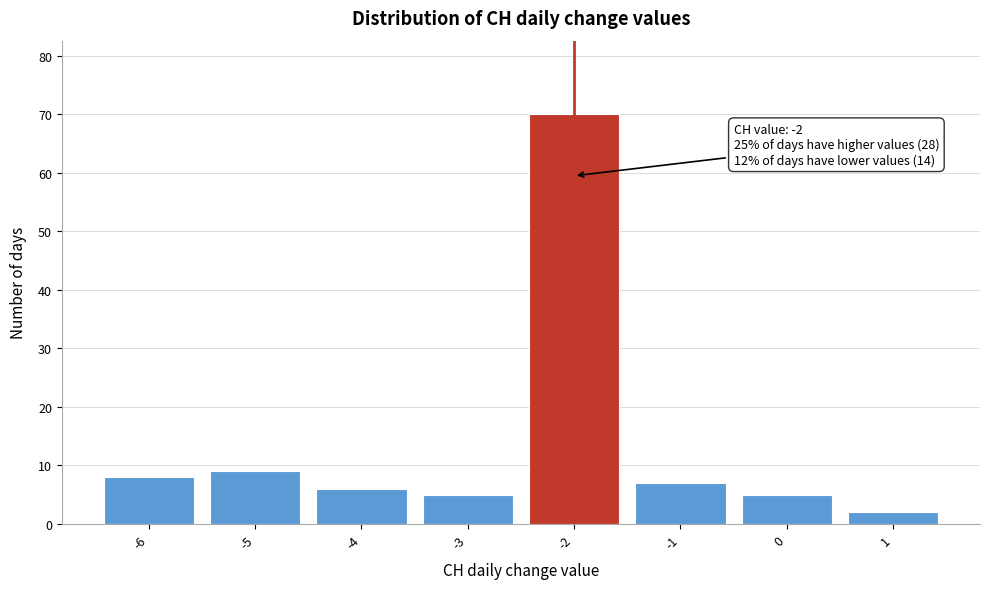

Reading right to left, list all the values displayed in this chart.

2	5	7	70	5	6	9	8